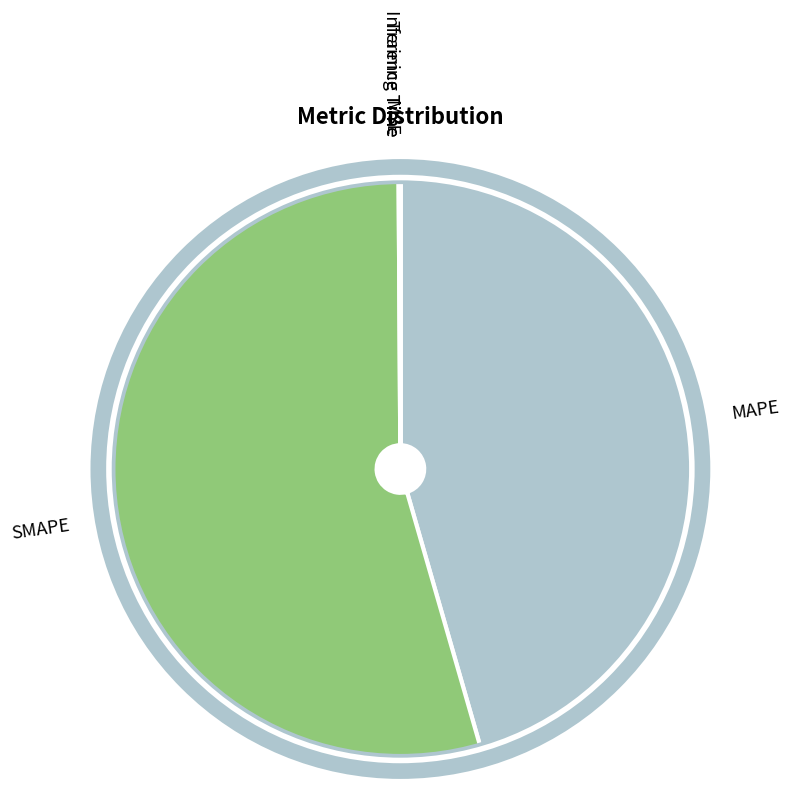

Is SMAPE the majority of the pie?

Yes